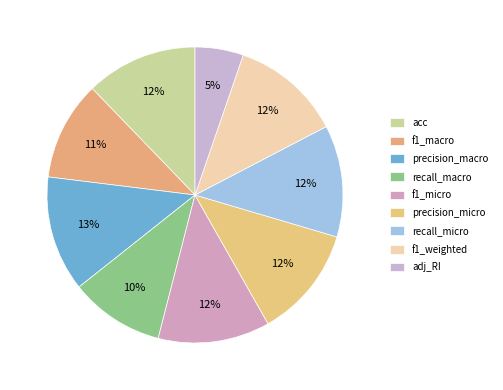

To the nearest percent, what is the difference between the adj_RI and f1_weighted slice percentages?

7%